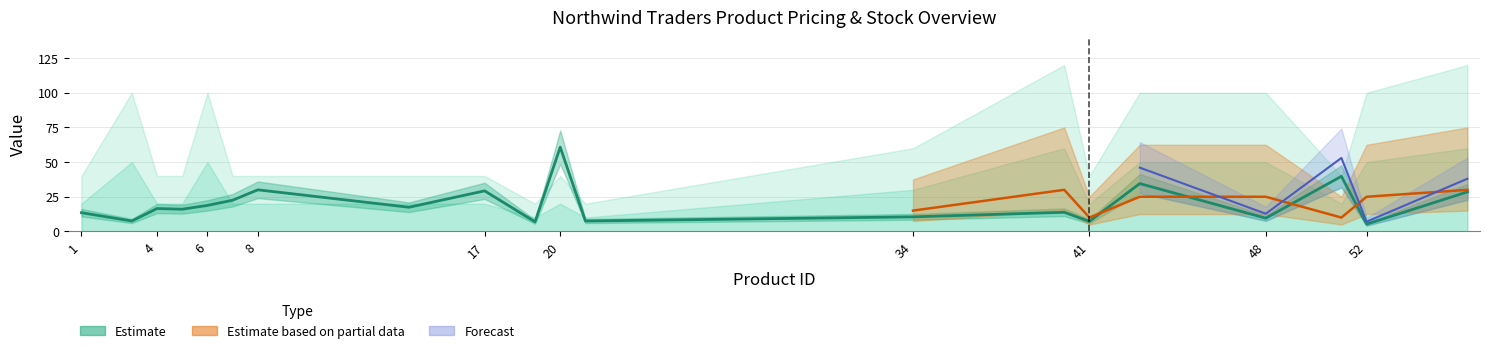

The value of Reorder Level at 3 is 35.8. True or false?

False